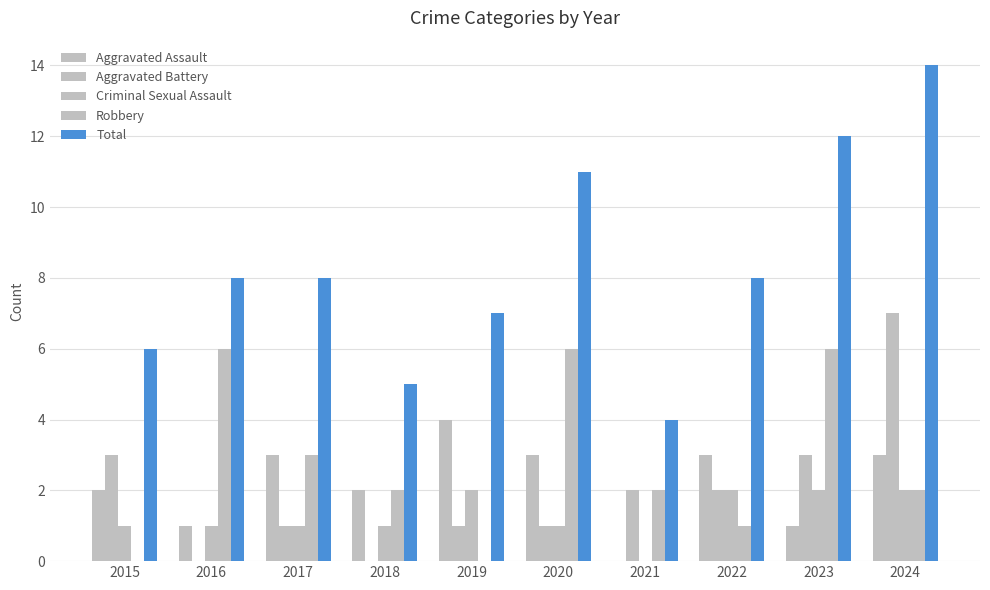

Count the number of data series in this chart.

5